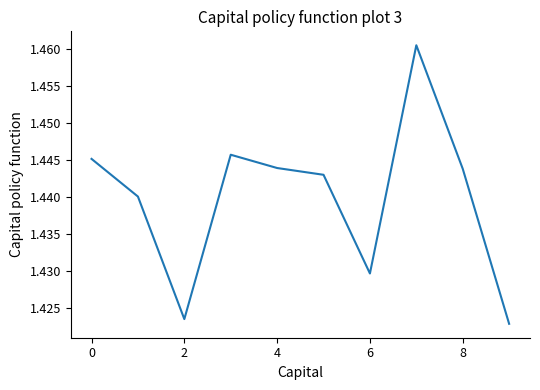

Is this an area chart (filled region under the line)?

No